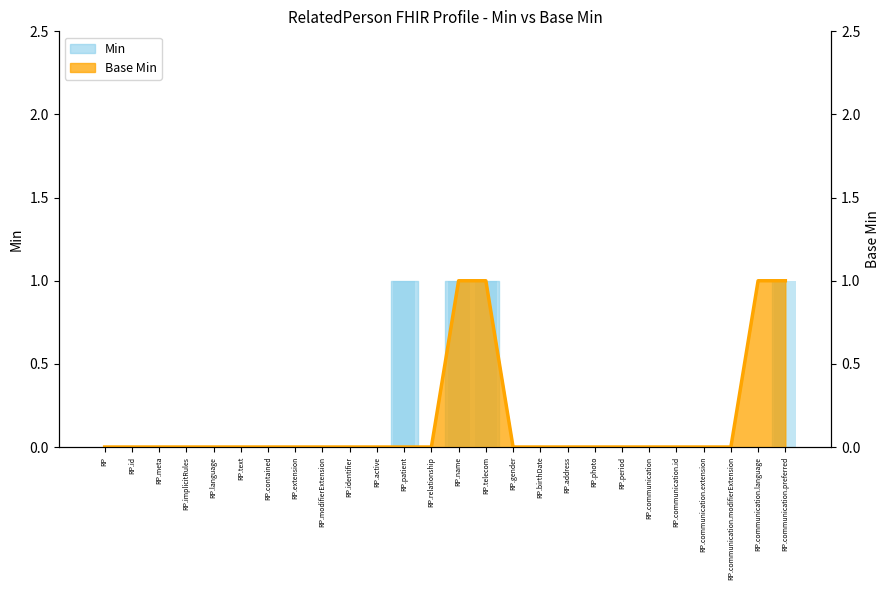

Between RP.birthDate and RP.active, which is larger?

RP.birthDate